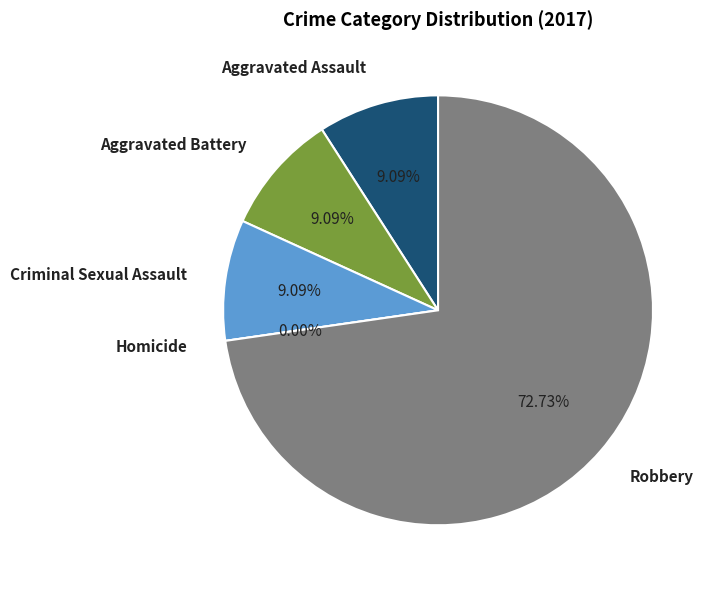

Does Aggravated Battery represent more than half of the total?

No